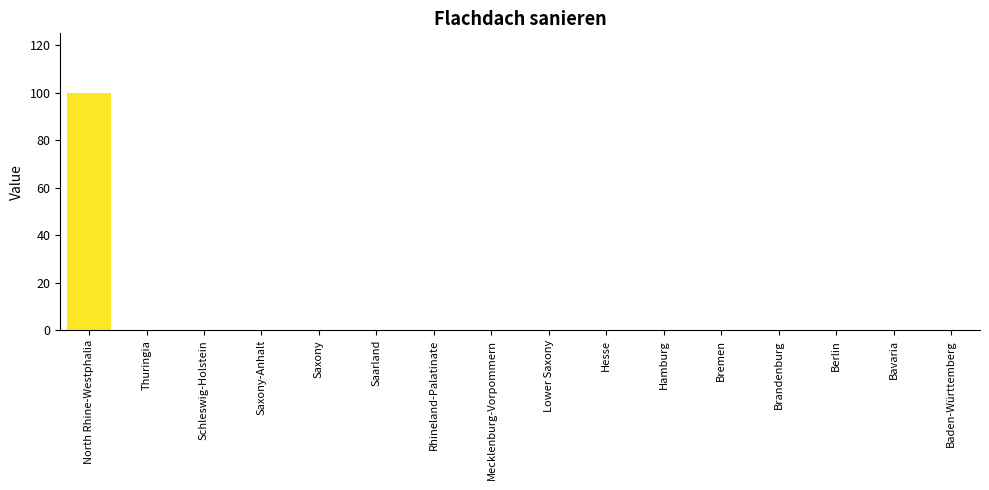

Between Mecklenburg-Vorpommern and North Rhine-Westphalia, which is larger?

North Rhine-Westphalia